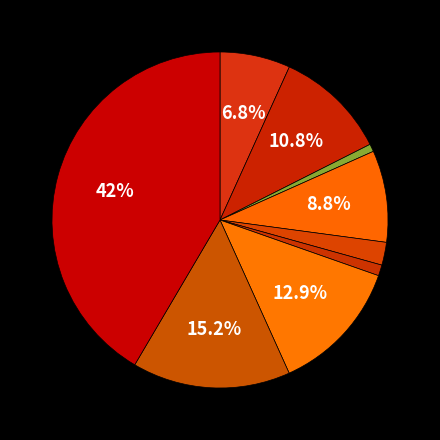

To the nearest percent, what is the difference between the largest and smallest slice percentages?

41%